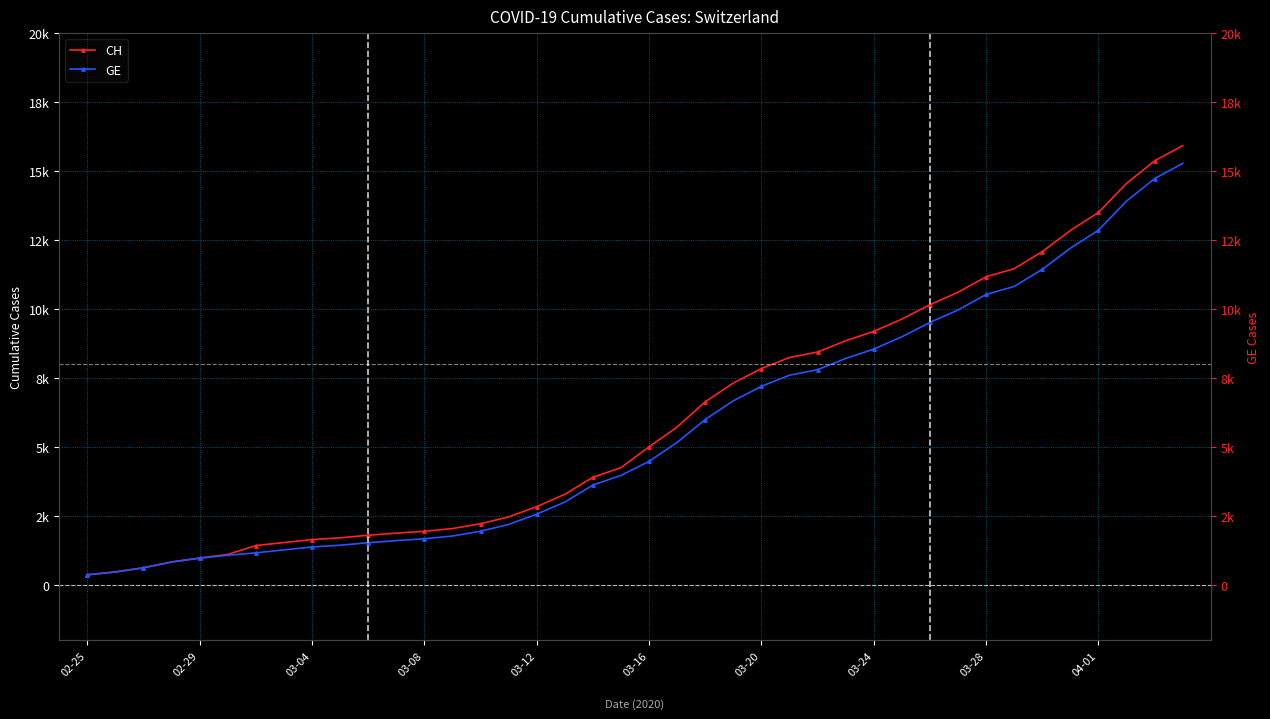

True or false: GE and CH cross at least once.

False